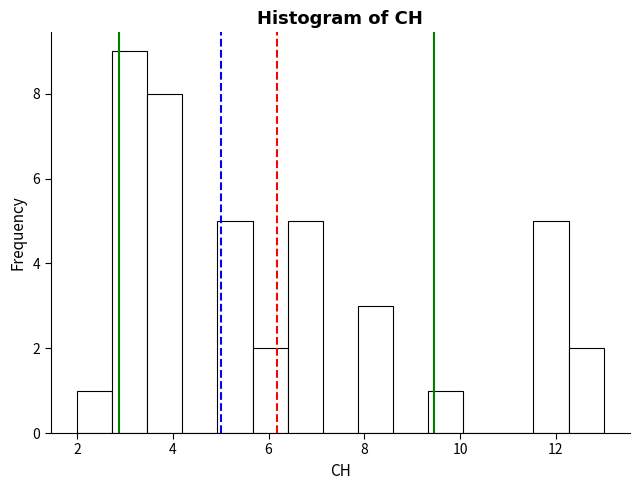

Read against the x-axis, roughly where is the centre of the tallest bar?

3.2